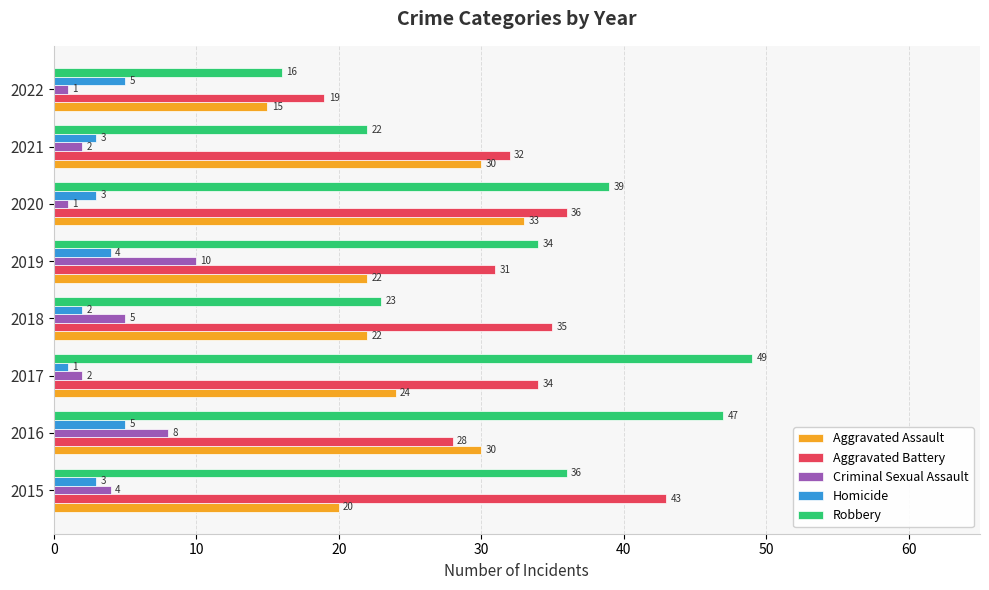

Which series has the largest range (max minus min)?

Robbery